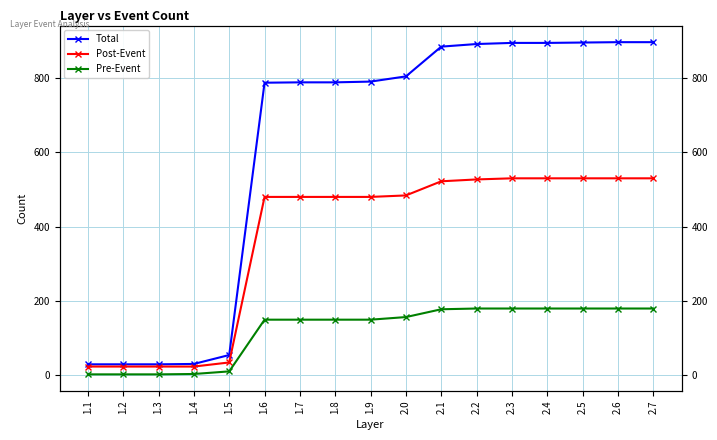

What is the difference between the maximum and minimum values in the Total series?

866